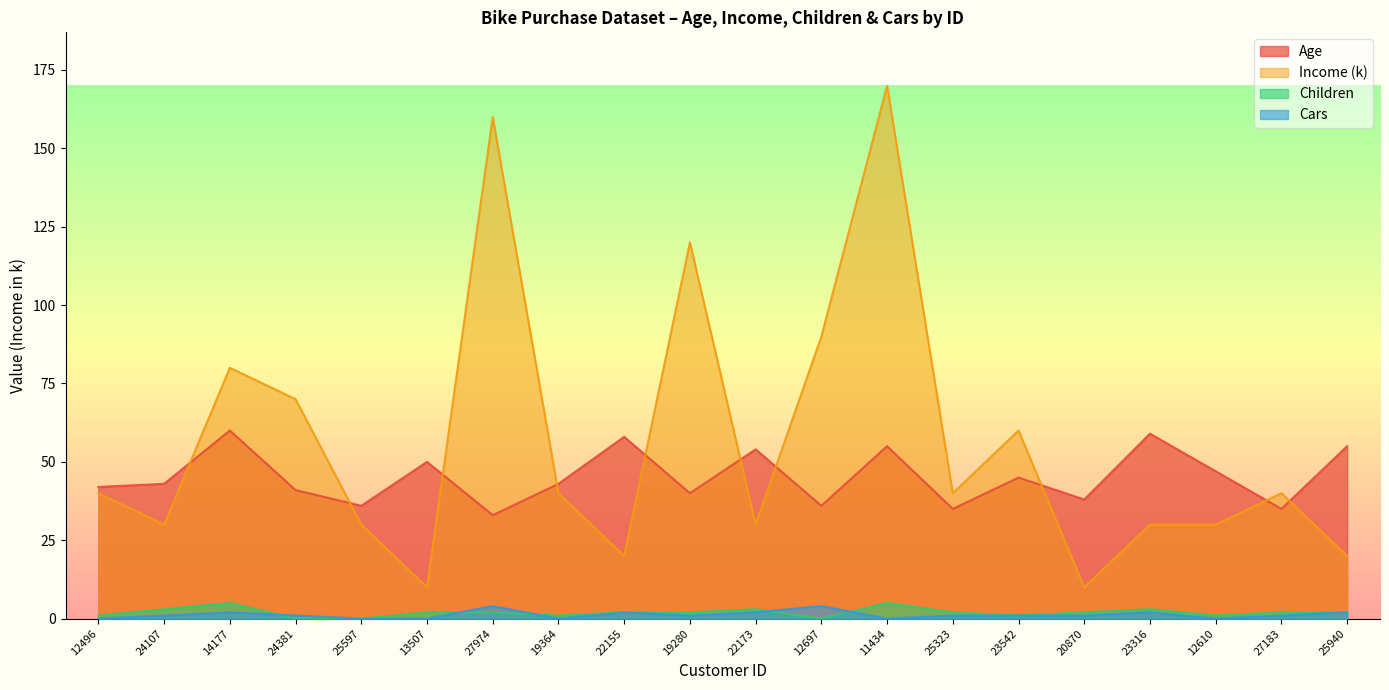

In Children, how many points are lower than both neighbors (excluding endpoints)?

4